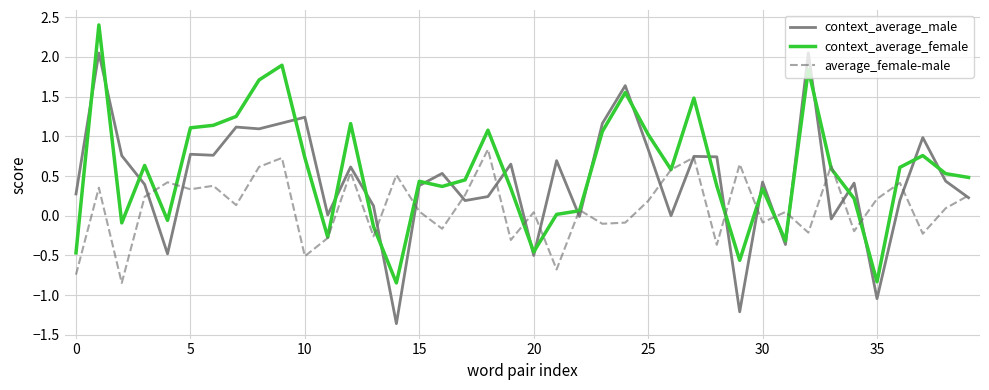

Which series has the widest spread of values?

context_average_male